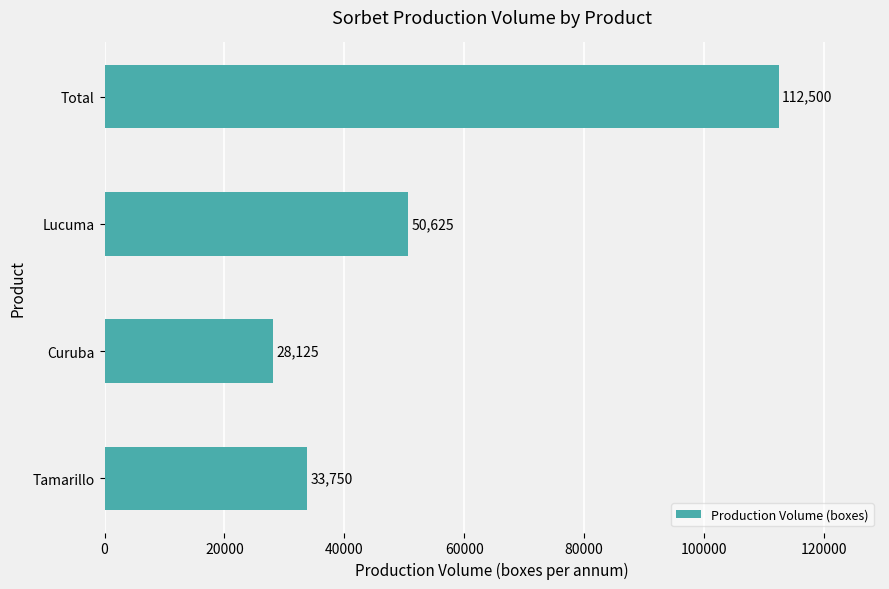

Rank the categories by value from highest to lowest.

Total, Lucuma, Tamarillo, Curuba